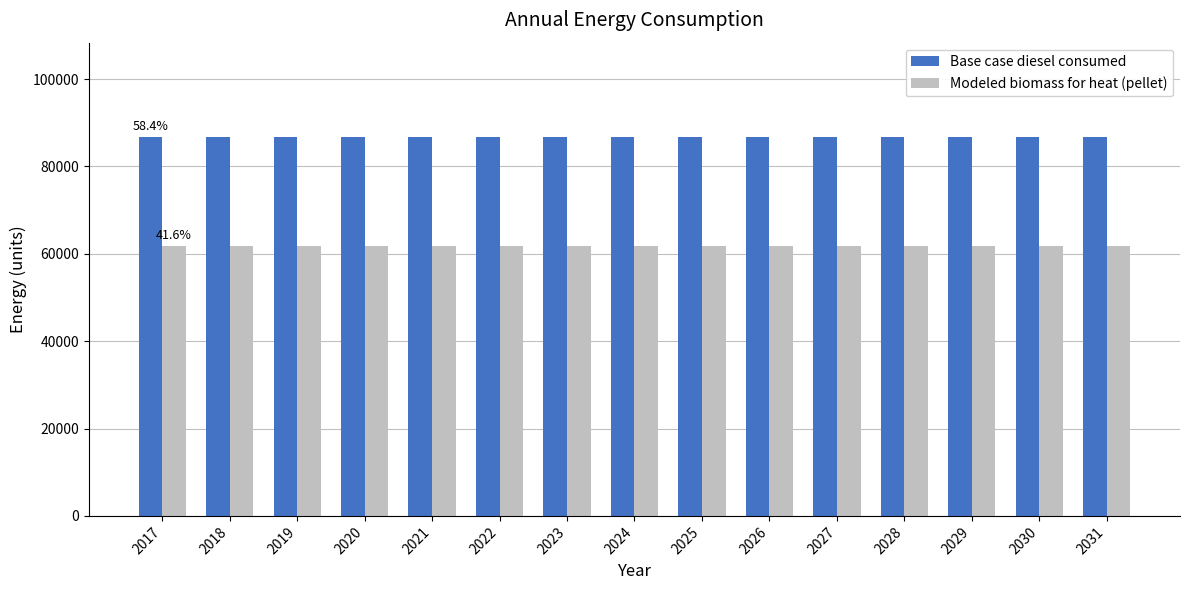

What is the spread (max minus min) of values at 2026?

24844.5